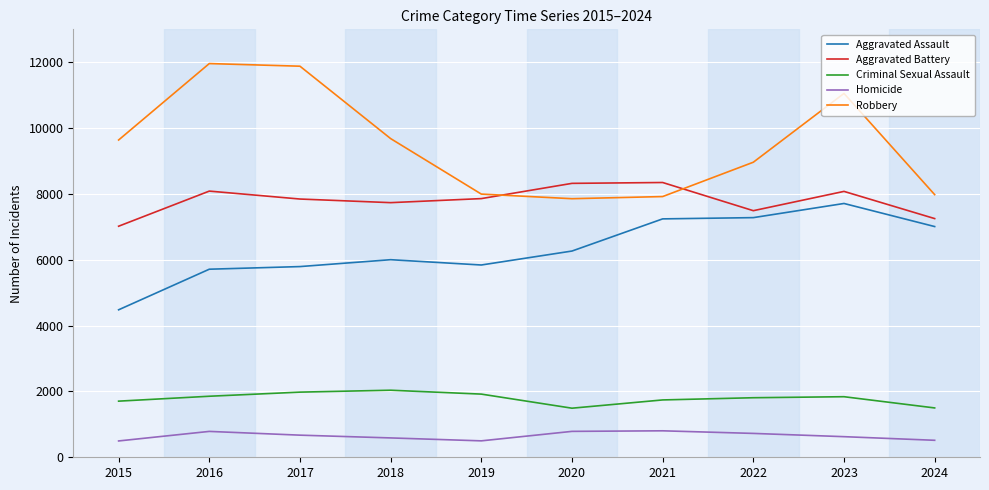

What is the difference between the maximum and minimum values in the Robbery series?

4105